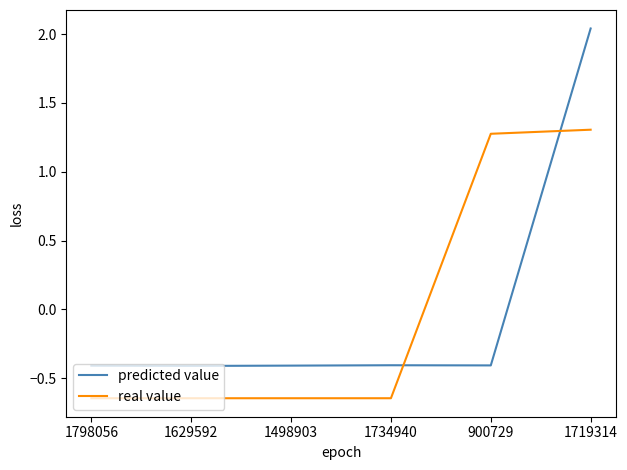

Which category has the highest value in the predicted value series?

1719314